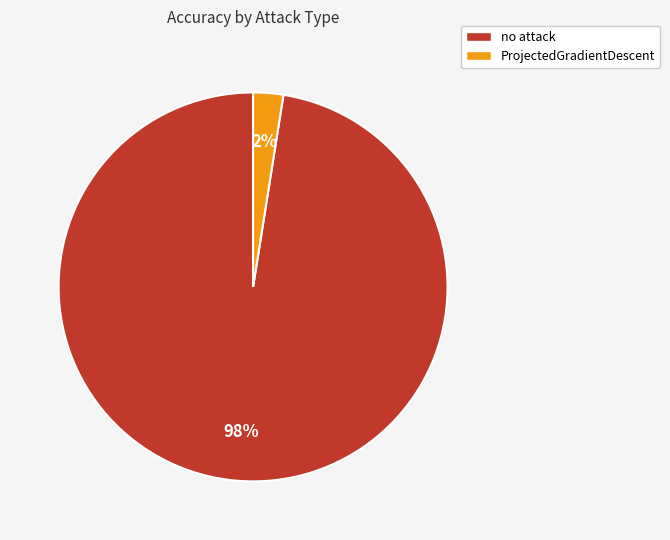

How many segments does this pie chart have?

2